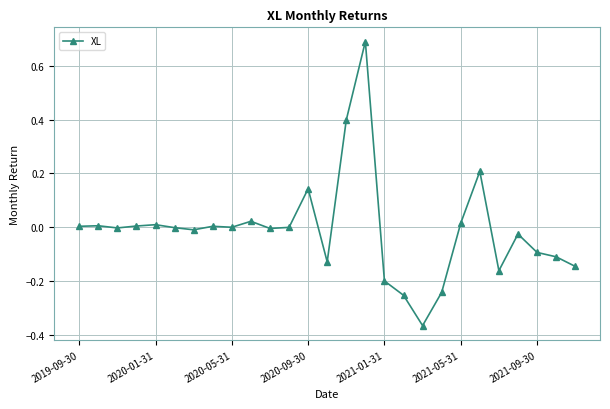

What is the difference between the maximum and minimum values?

1.1